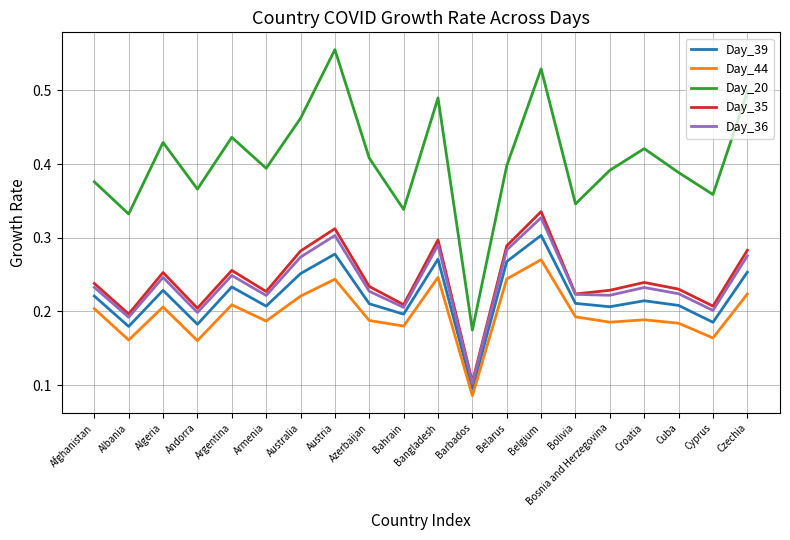

Which series has the widest spread of values?

Day_20